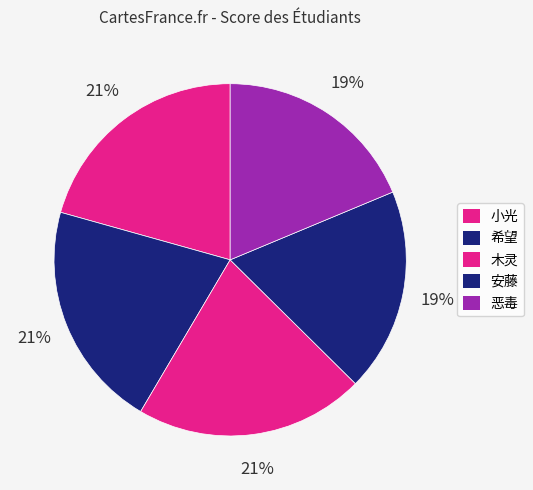

To the nearest percent, what is the average slice percentage?

20%